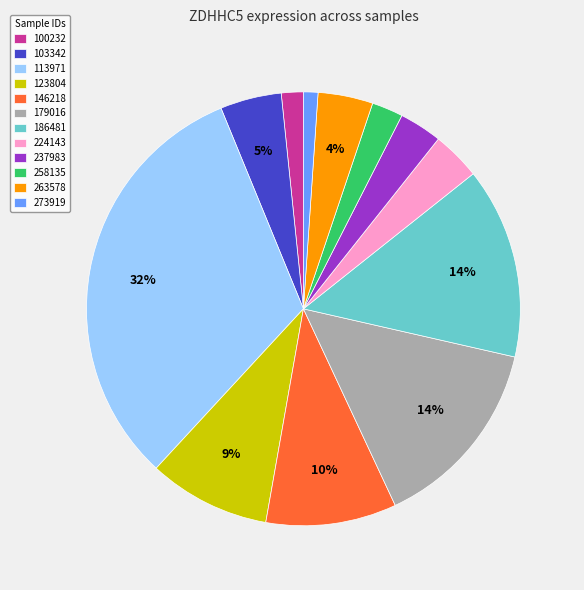

True or false: 263578 accounts for 4% of the total.

True